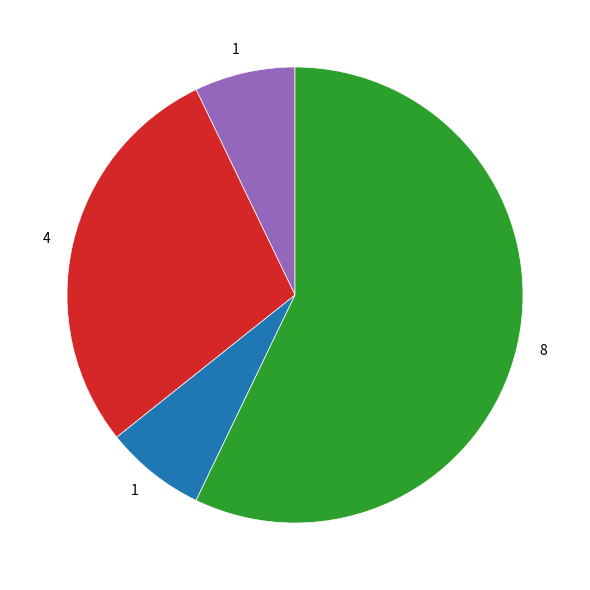

Does any single category account for the majority?

Yes